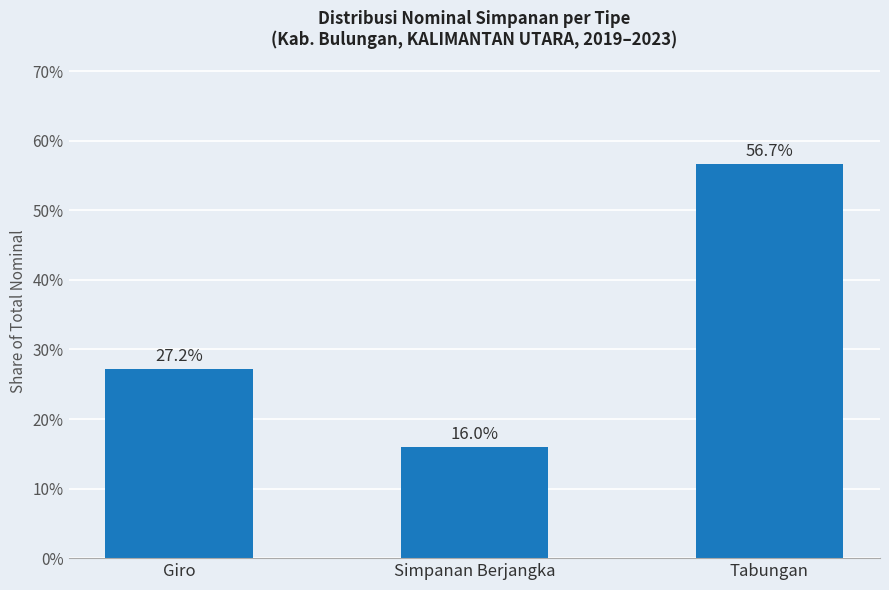

At which category does the chart reach its peak across all series?

Tabungan